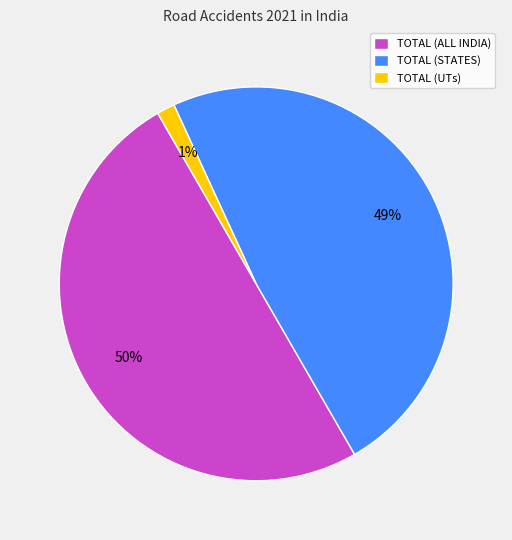

To the nearest percent, what is the average slice percentage?

33%